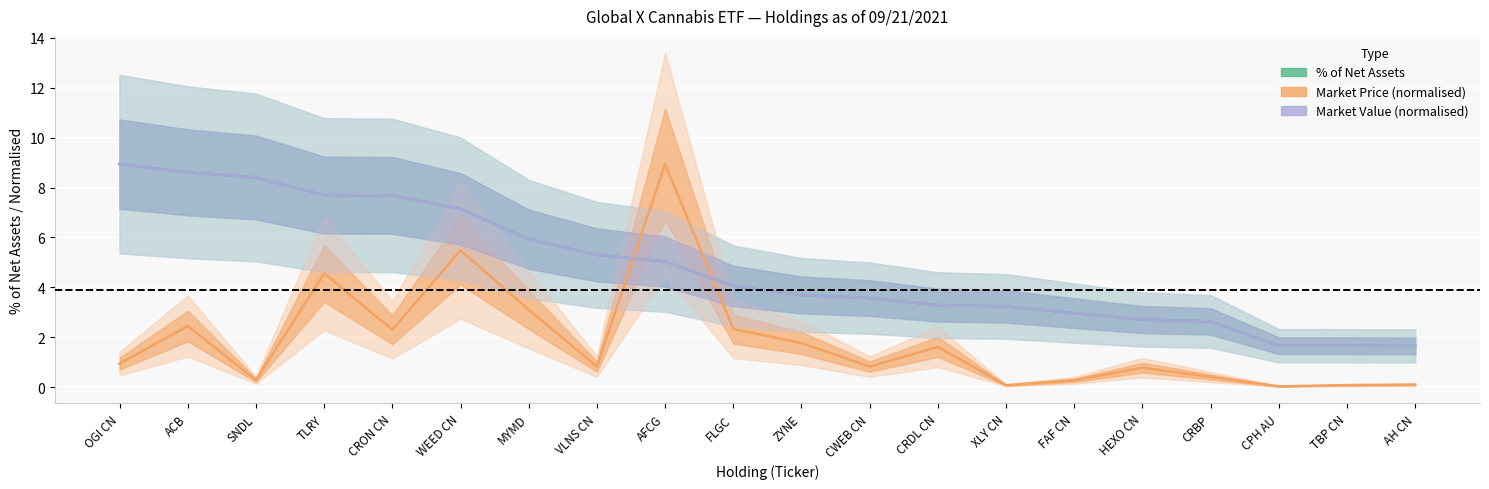

True or false: % of Net Assets (line) and Market Price (line) cross at least once.

True